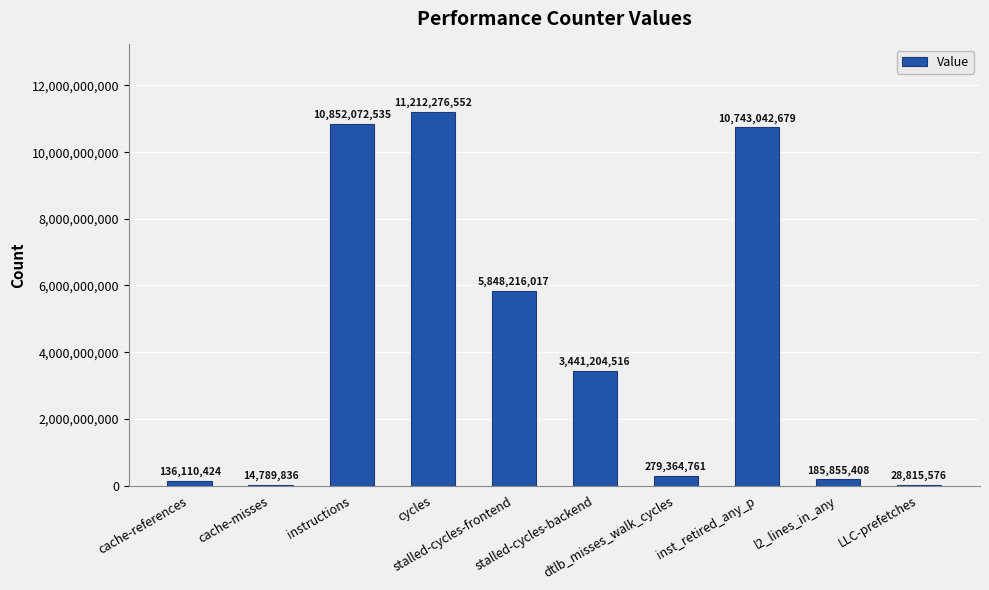

What is the sum of all values?

42741748304